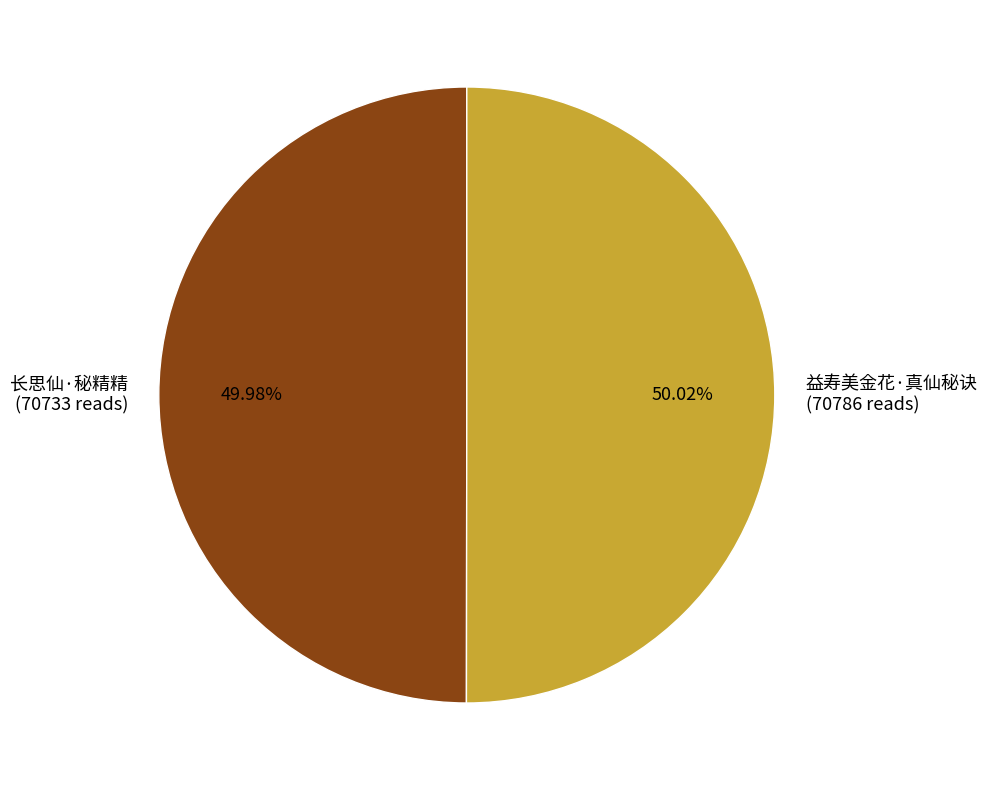

Count the number of slices in the pie.

2